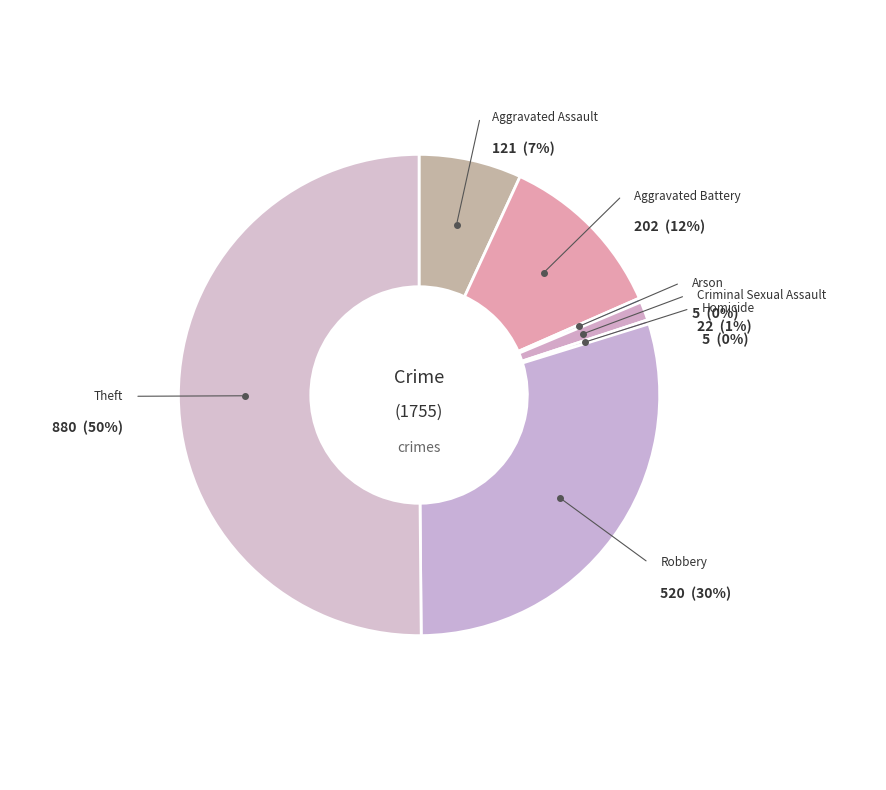

To the nearest percent, what is the average slice percentage?

14%